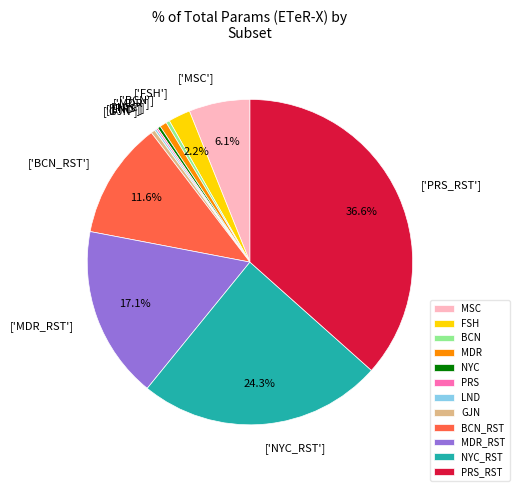

Between FSH and MSC, which is larger?

MSC